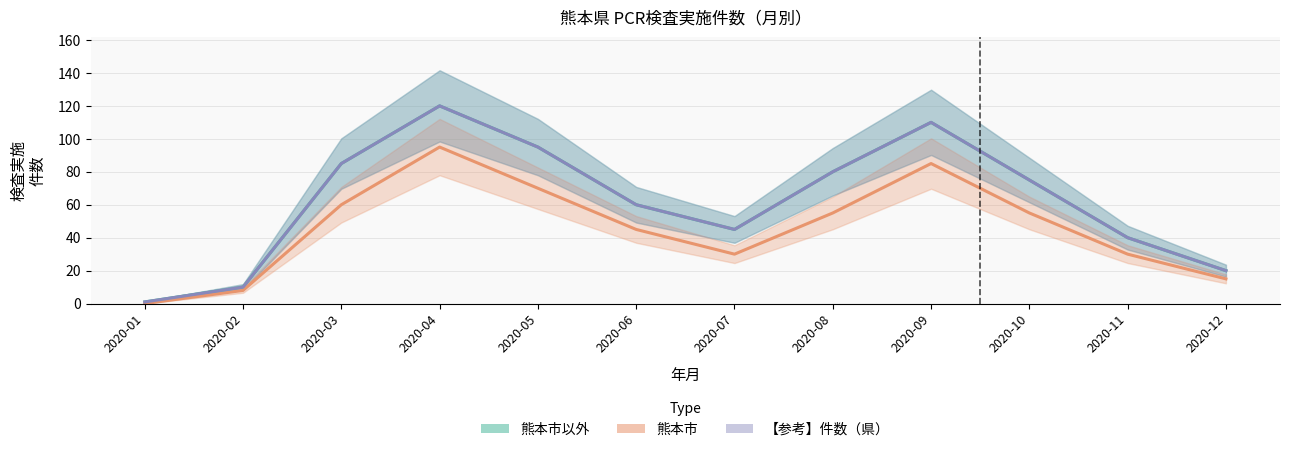

How many interior local valleys does the 熊本市 series have?

1